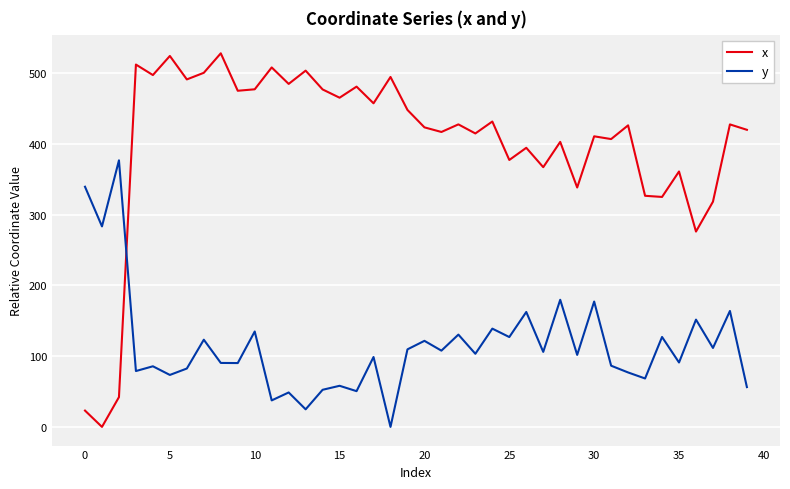

What are all the series names shown in the legend?

x, y